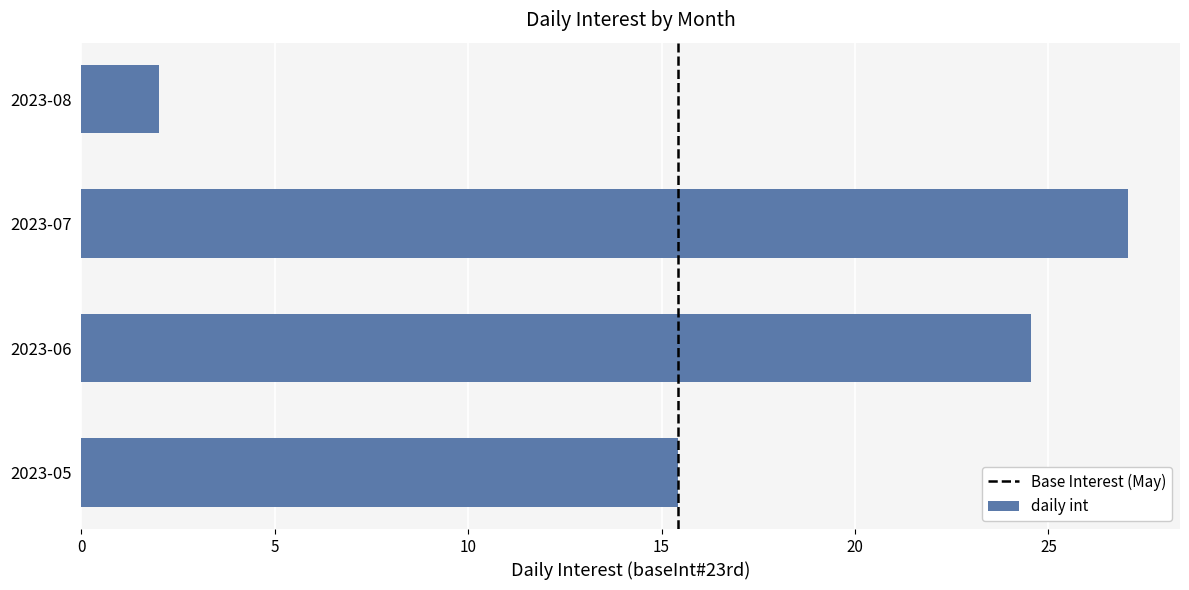

Is it true that the value at 2023-08 is 1.1?

False